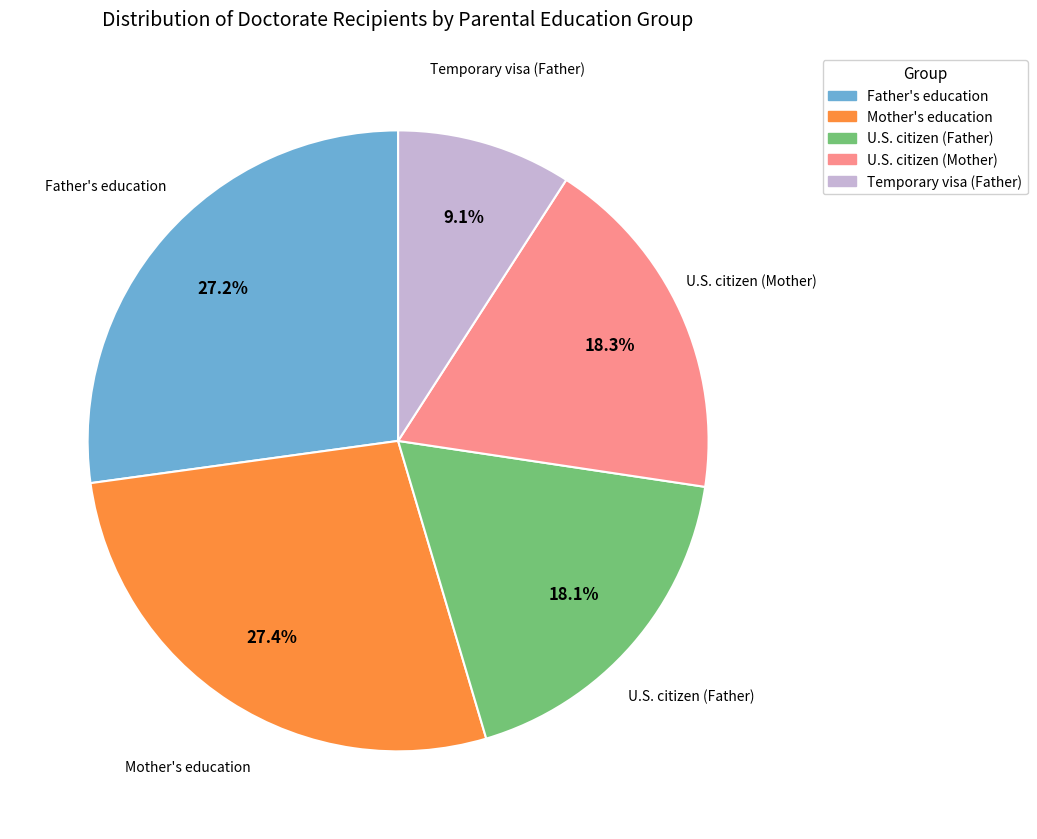

Does any single category account for the majority?

No